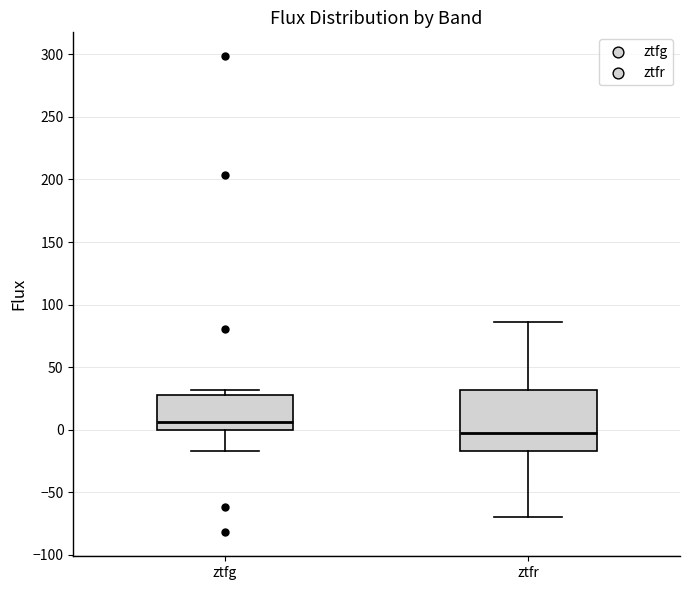

Which box has the lowest median line?

ztfr